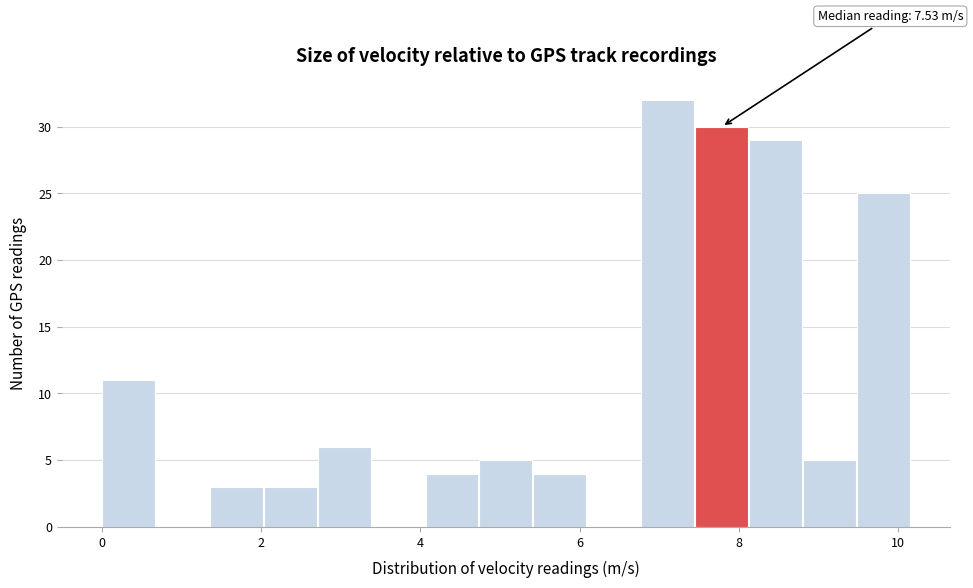

Read against the x-axis, roughly where is the centre of the tallest bar?

7.2